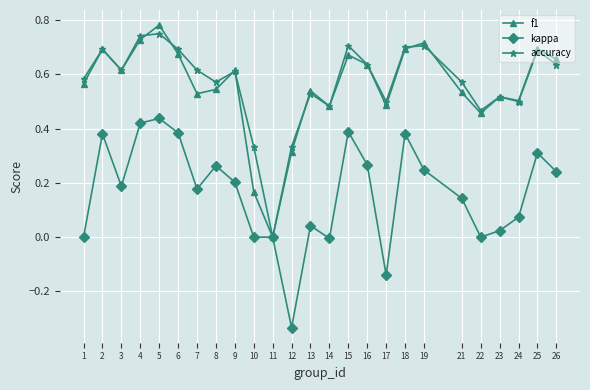

Which series has the largest range (max minus min)?

f1